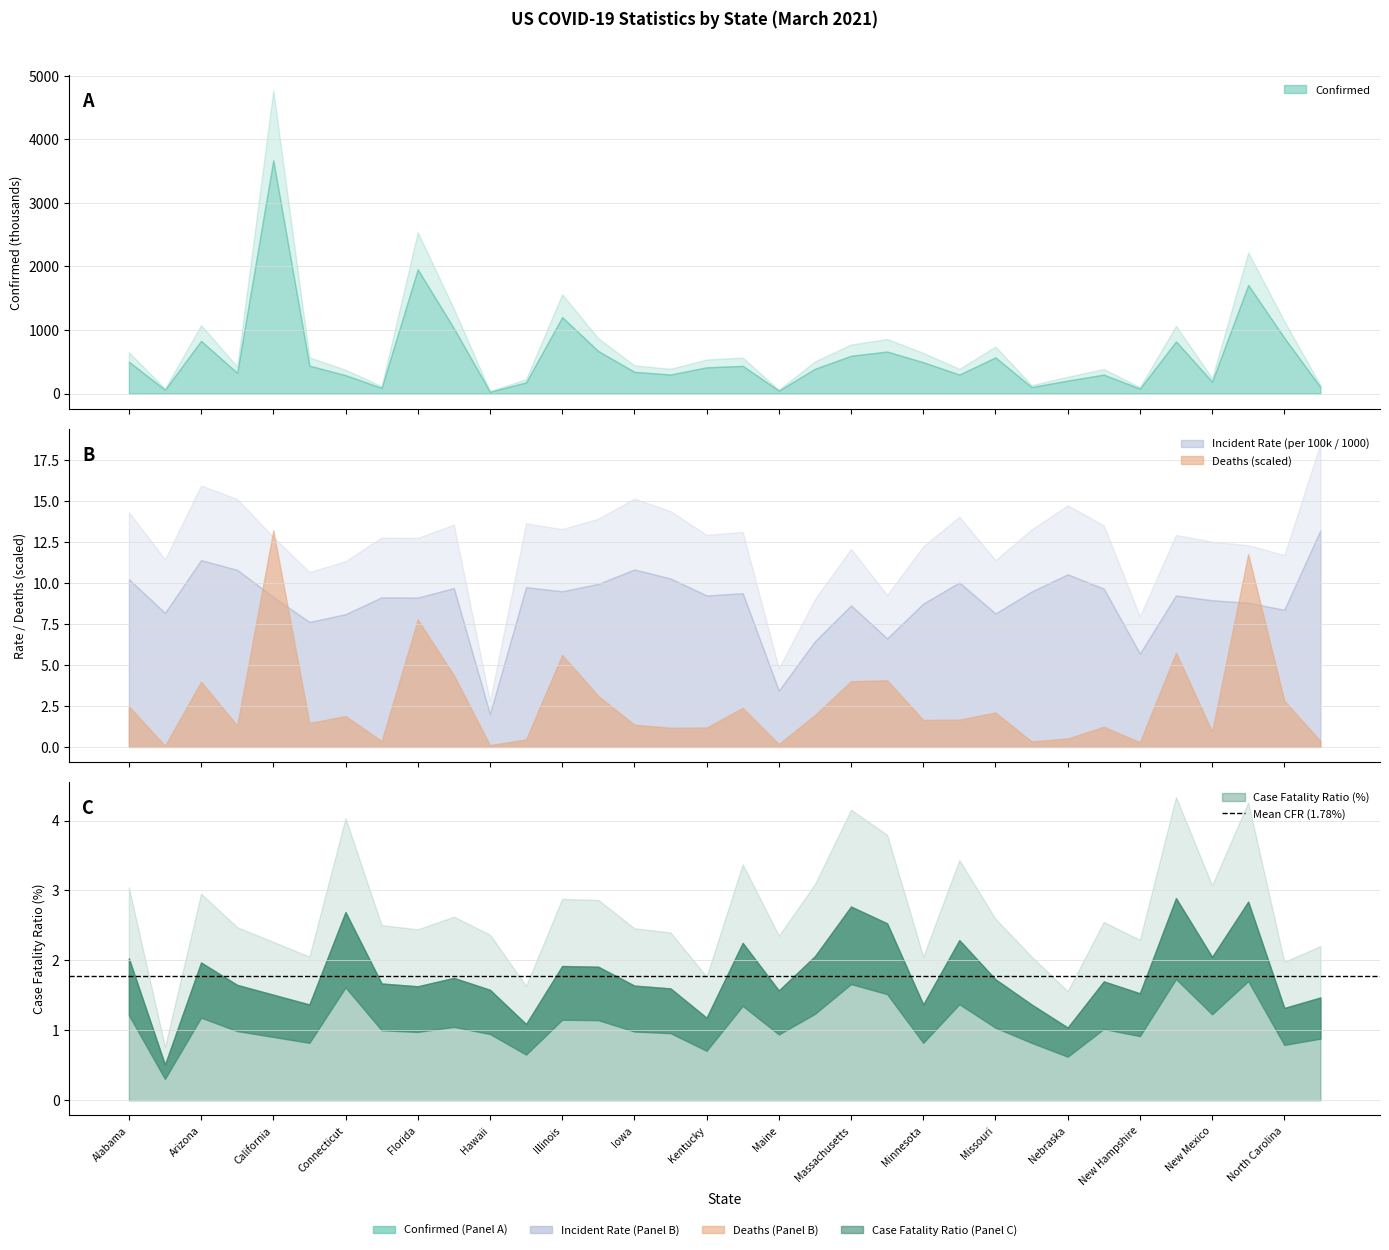

How many lines are shown in the chart?

4